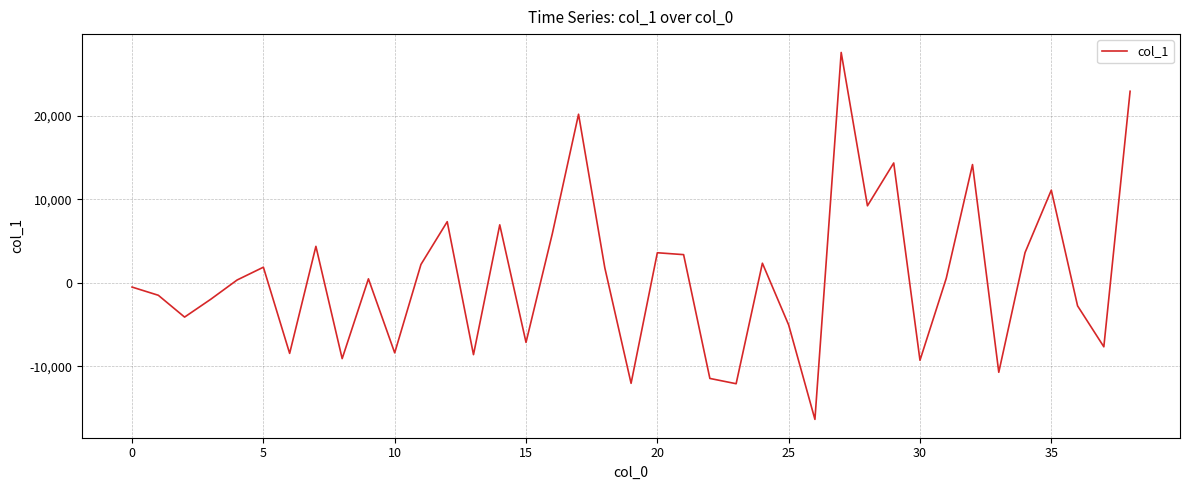

How many series are shown in this chart?

1